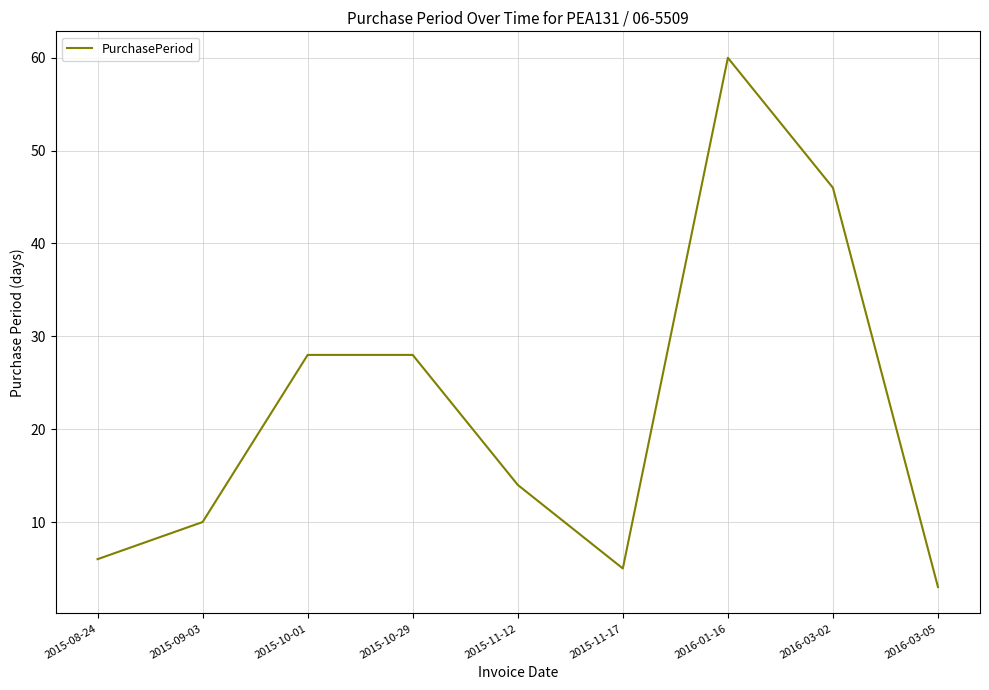

What is the average value?

22